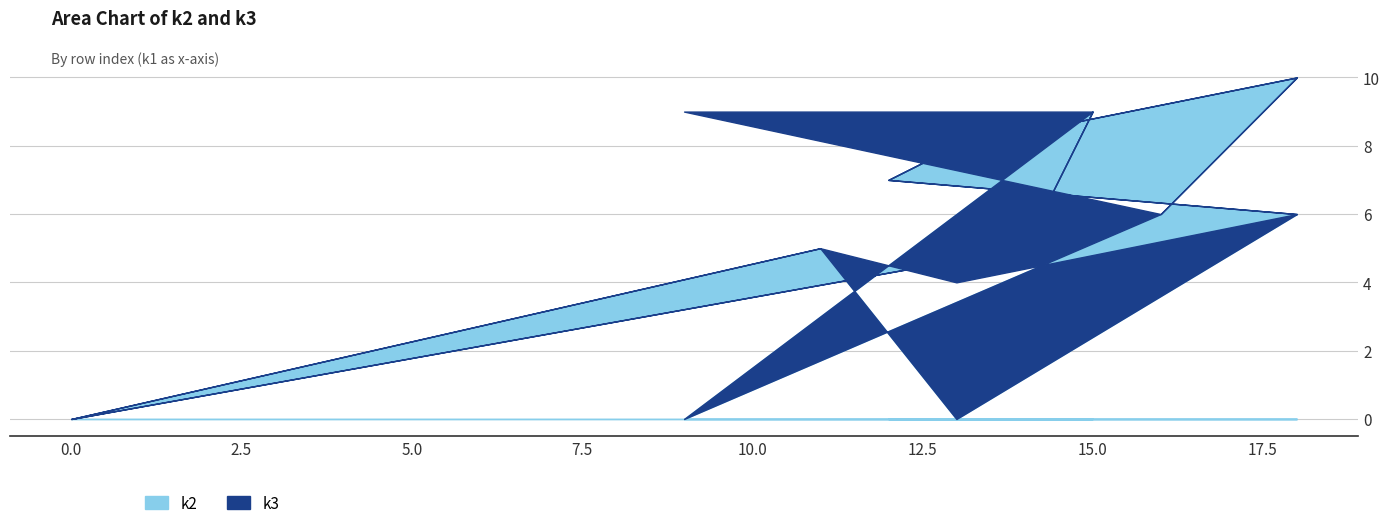

At i10, list the series in order from largest to smallest.

k2, k3